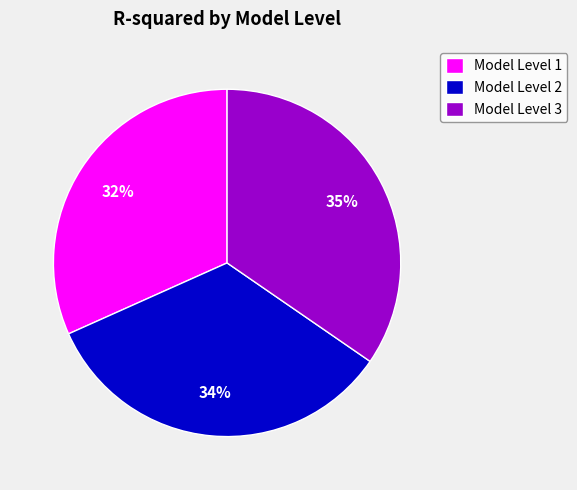

To the nearest percent, what is the difference between the Model Level 3 and Model Level 1 slice percentages?

3%